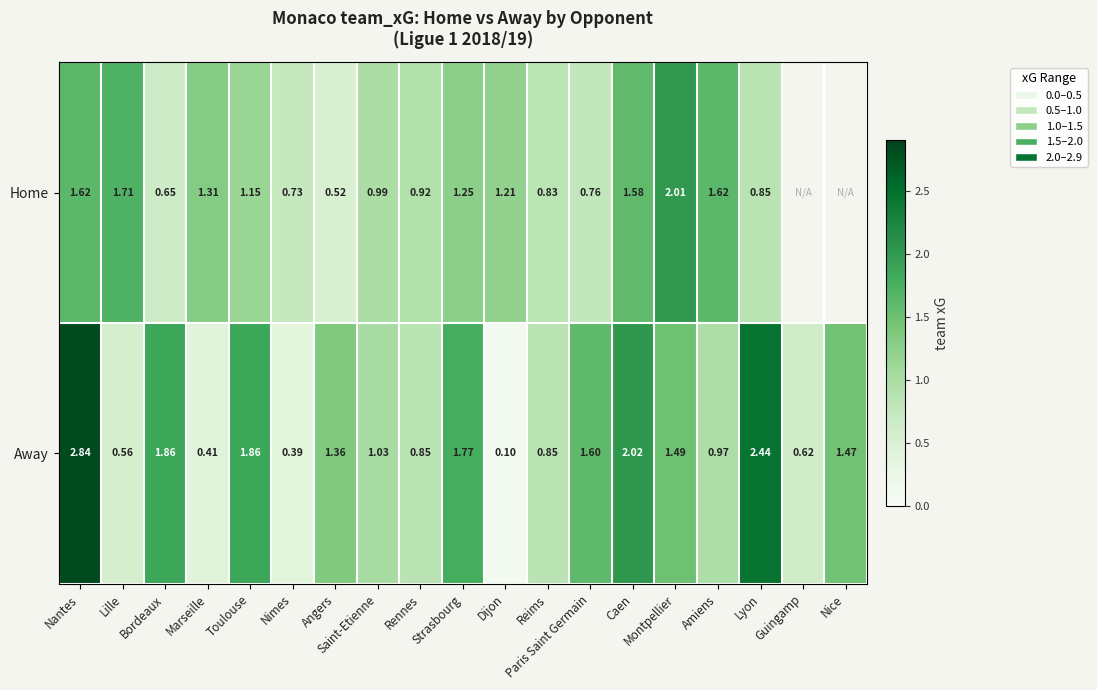

What is the maximum value shown in the chart?

2.8